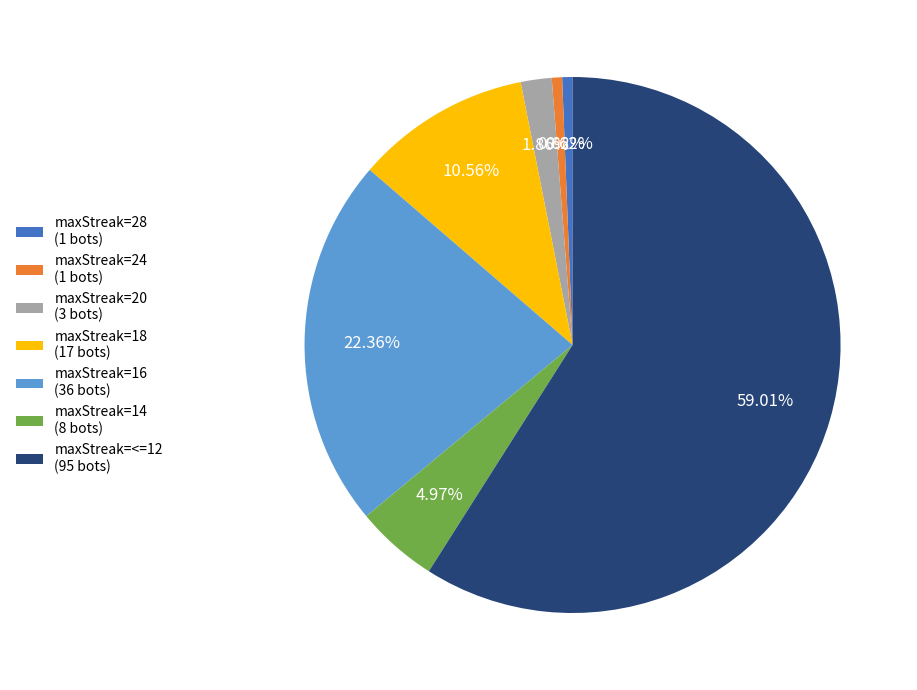

Which has a higher value, maxStreak=16 (36 bots) or maxStreak=28 (1 bots)?

maxStreak=16 (36 bots)